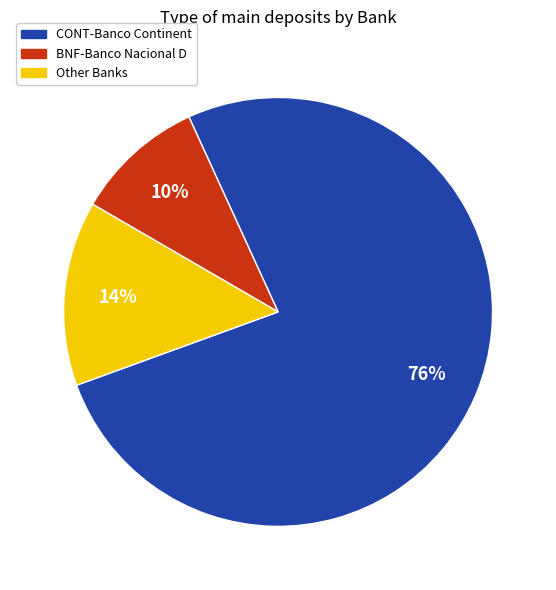

Does any single category account for the majority?

Yes